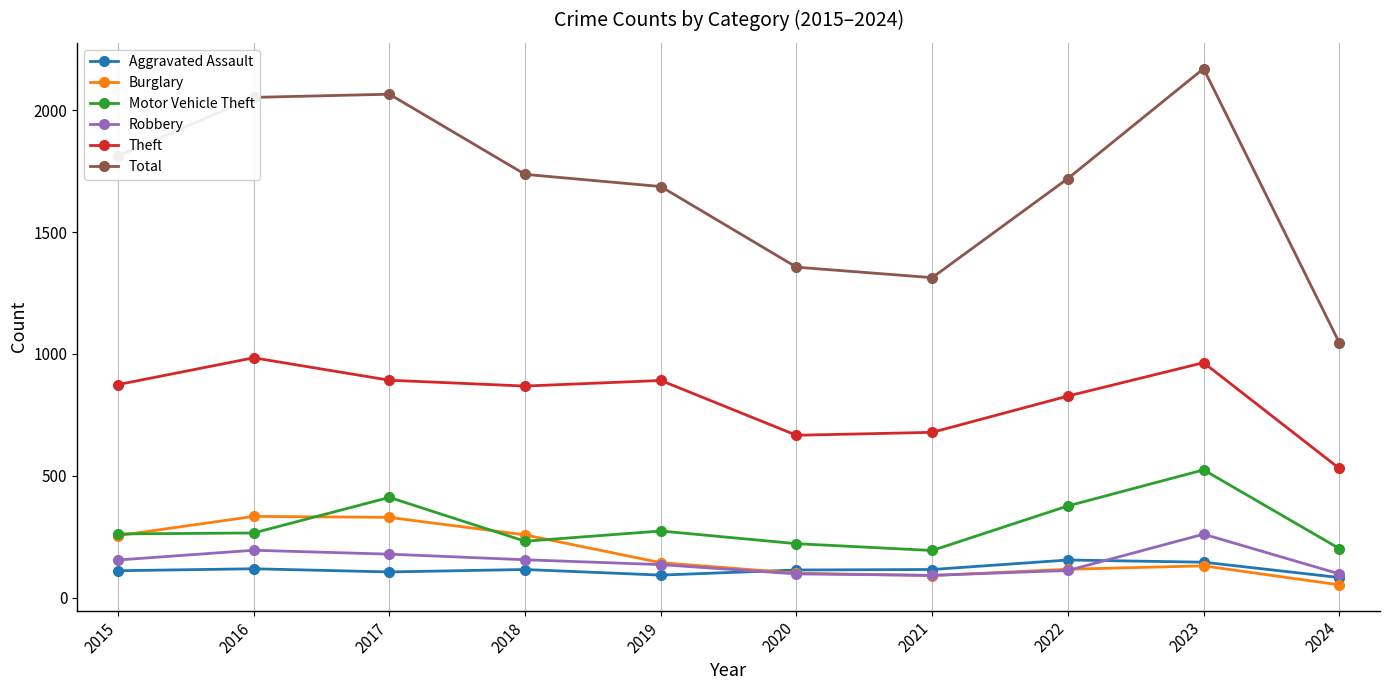

What is the greatest value displayed?

2171